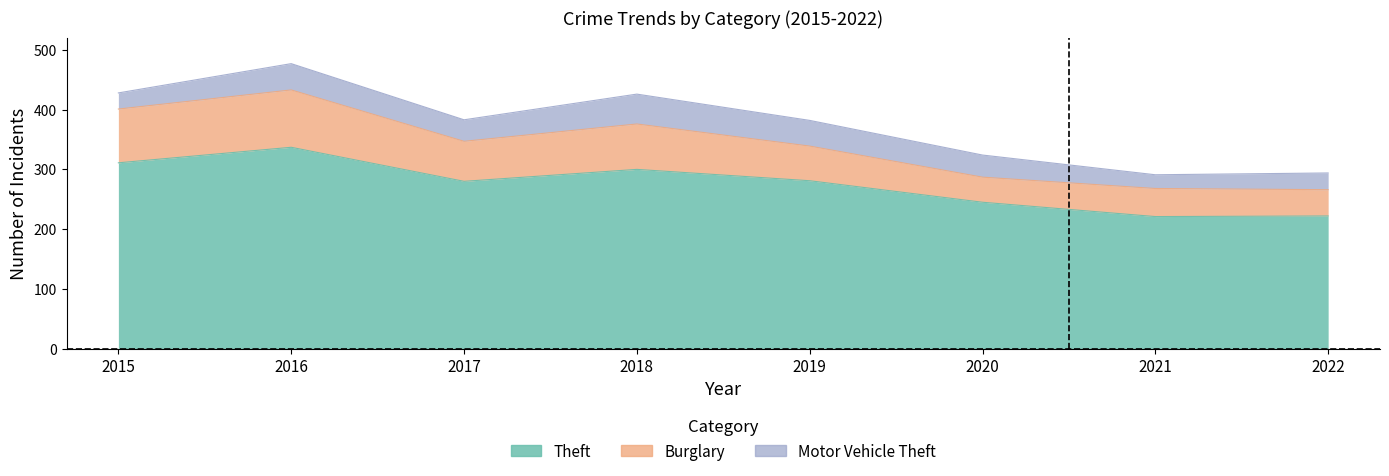

The value of Theft at 2019 is 281. True or false?

True